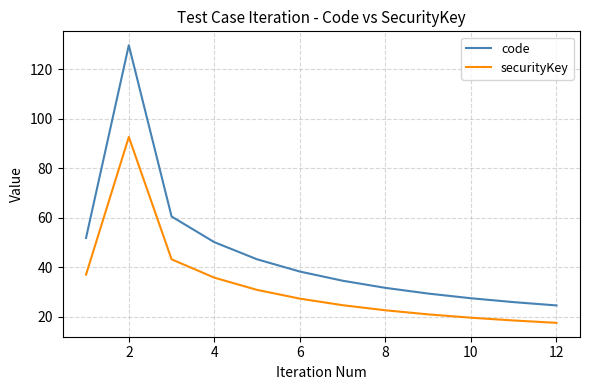

How many values in the securityKey series exceed 27?

6